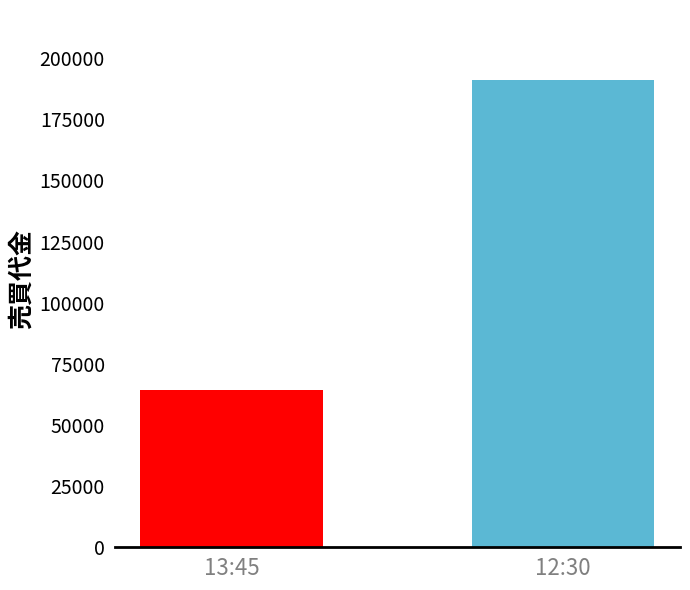

What is the sum of the values at 12:30 and 13:45?

255400